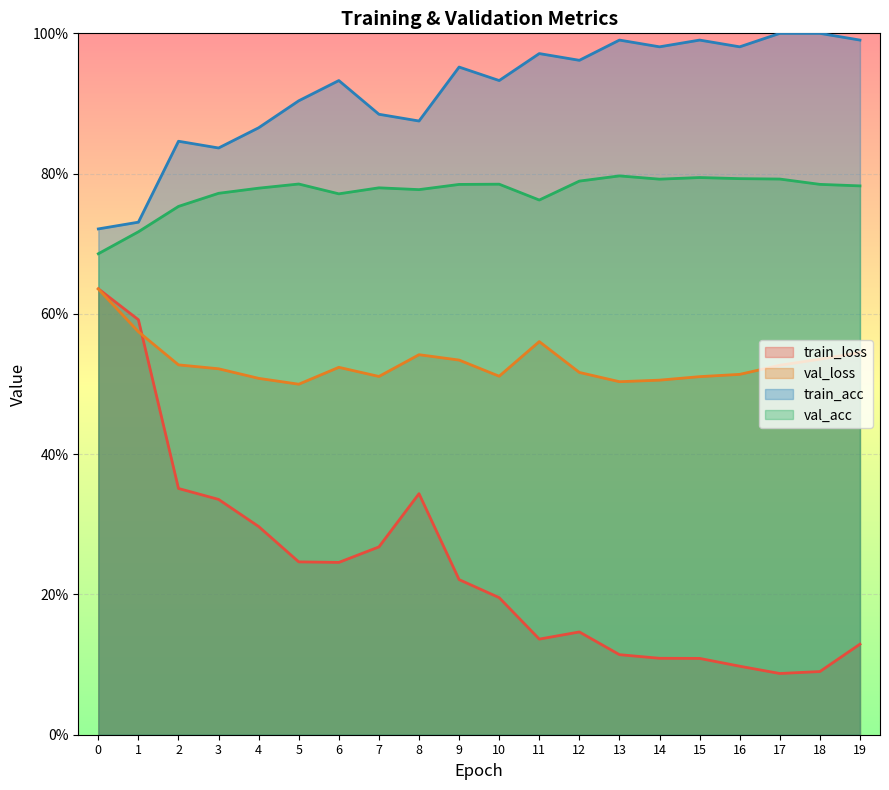

How many val_loss values are between 0 and 1?

20